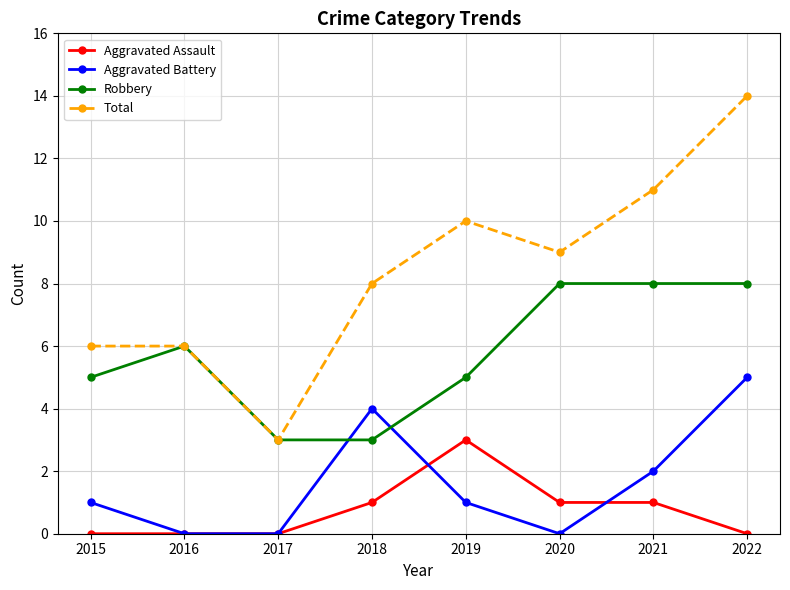

What is the sum of the Aggravated Battery values at 2021 and 2016?

2